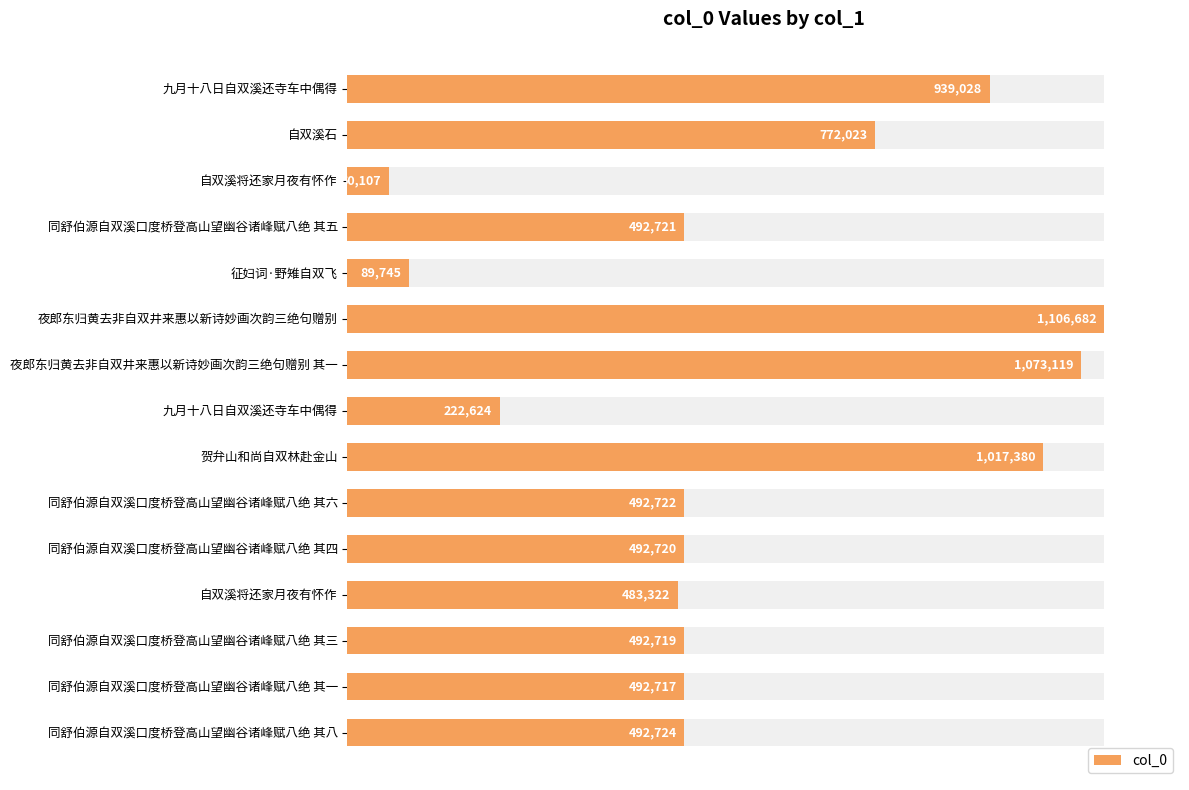

Is it true that the value at 夜郎东归黄去非自双井来惠以新诗妙画次韵三绝句赠别 其一 is 167.8?

False